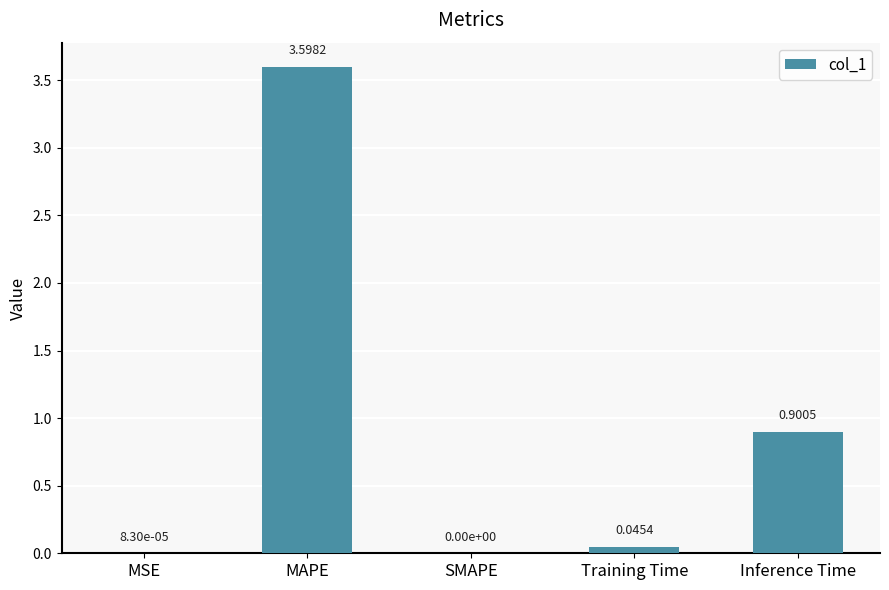

What is the greatest value displayed?

3.6